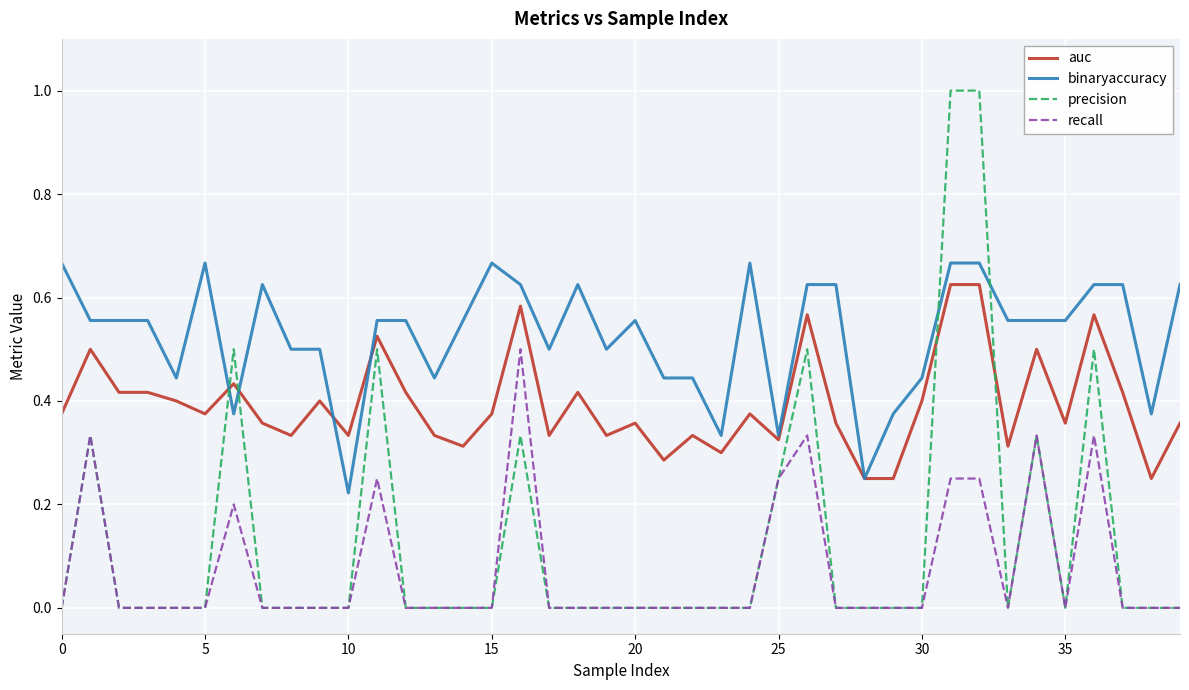

Which series has the widest spread of values?

precision